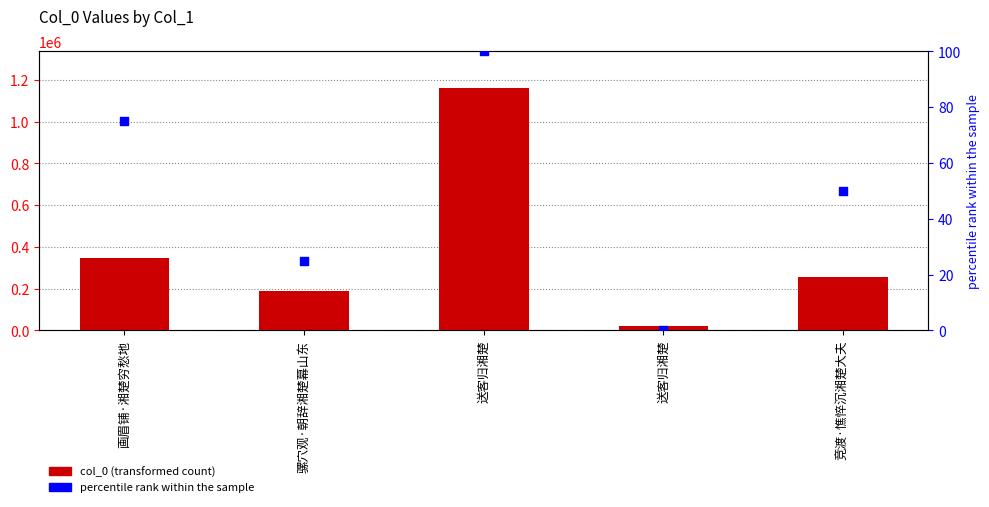

What are all the series names shown in the legend?

col_0, percentile rank within the sample